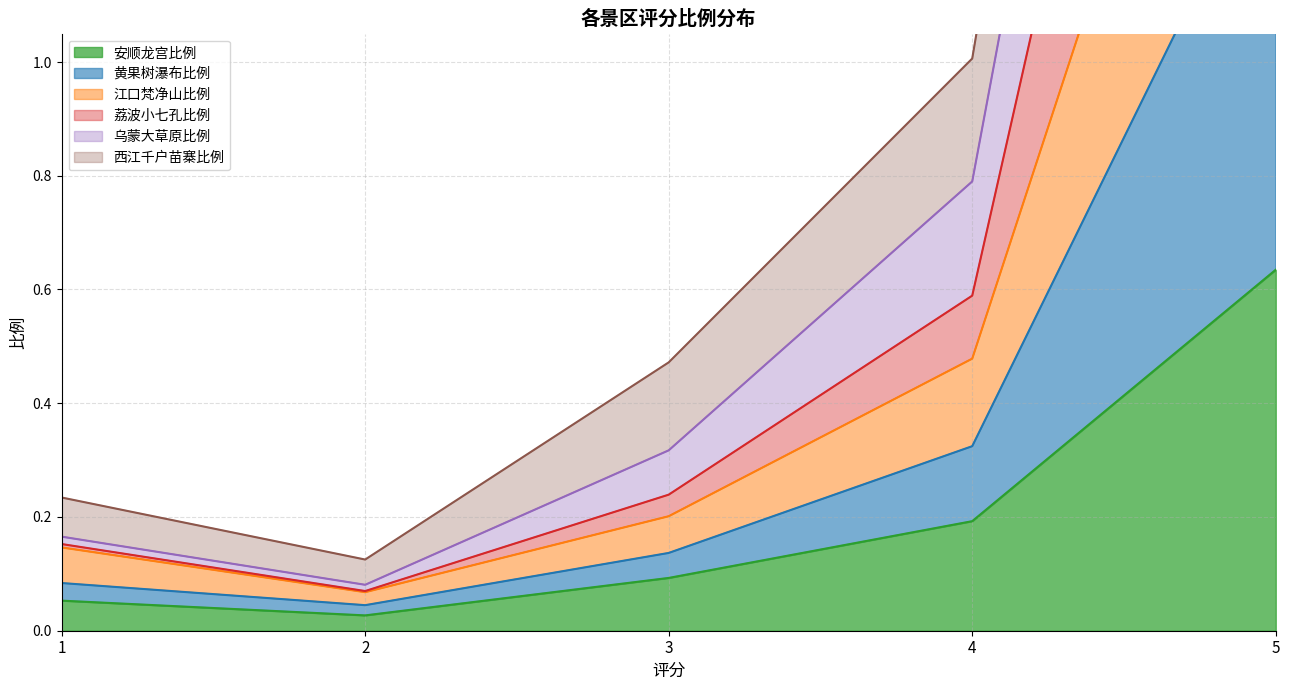

The 安顺龙宫比例 series shows 0.0 at 4. True or false?

False